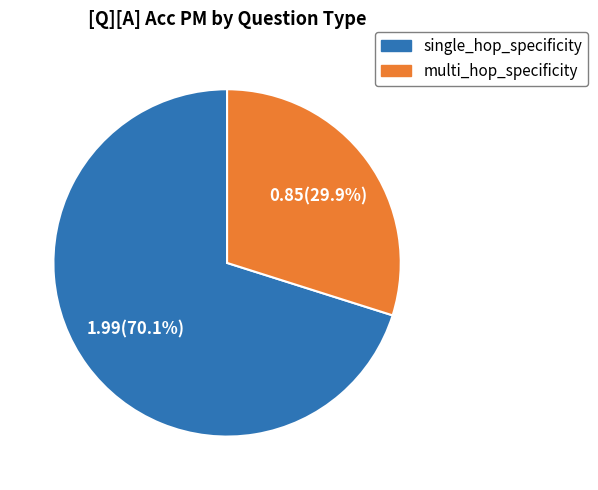

Which slice is the smallest?

multi_hop_specificity